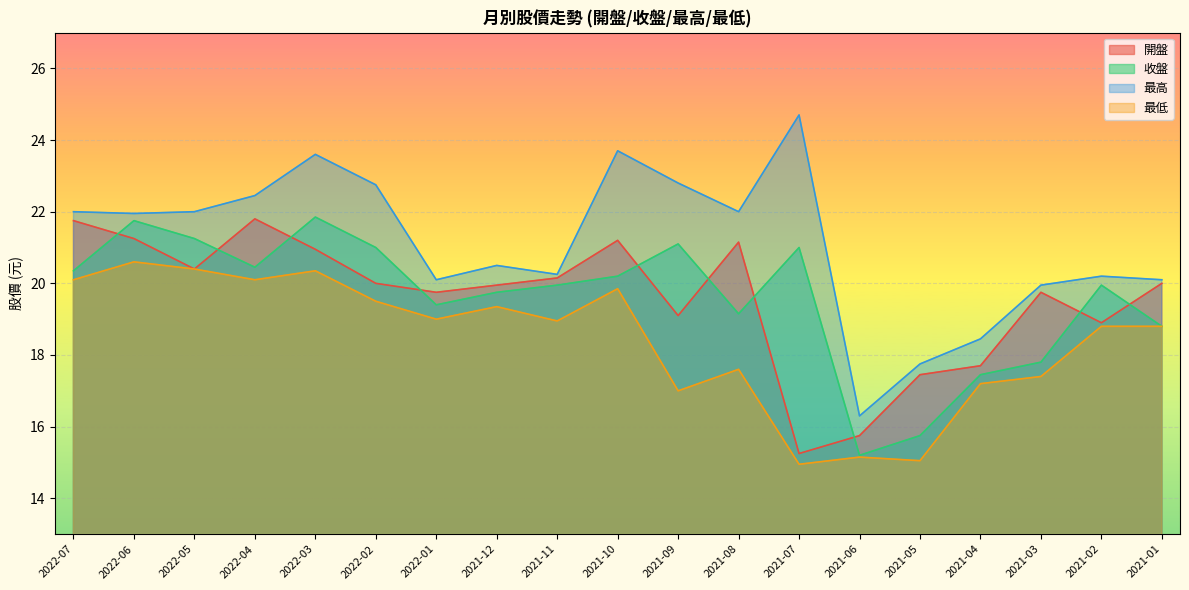

What is the value of the 最低 point at the 7th from the left?

19.0